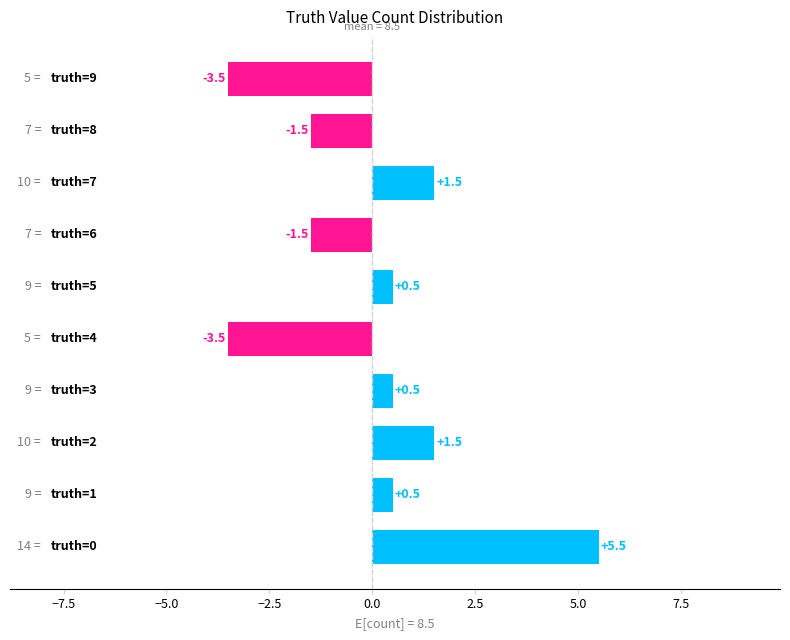

What is the greatest value displayed?

5.5